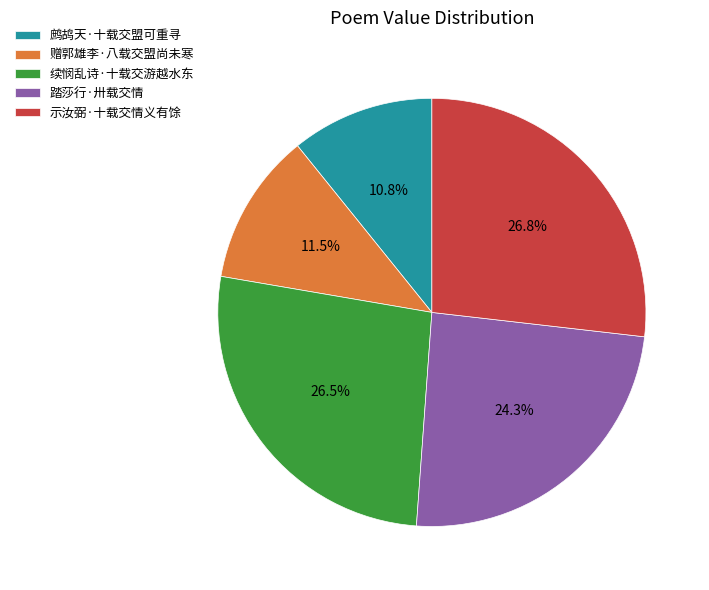

Combined, what portion of the pie is 示汝弼·十载交情义有馀 and 续悯乱诗·十载交游越水东?

53.4%